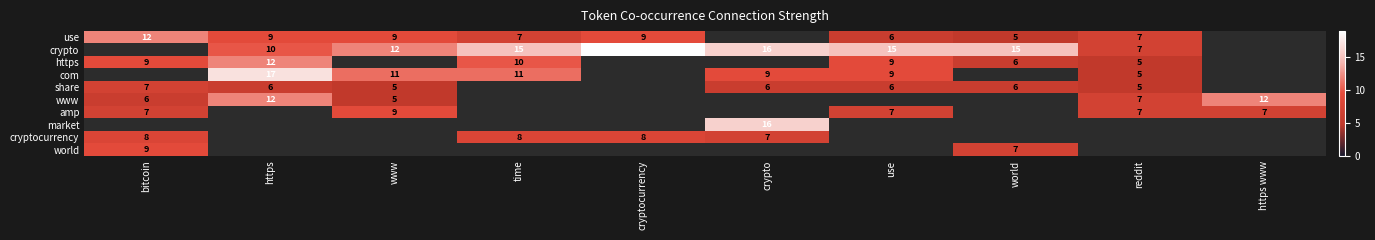

True or false: crypto has a value of 18 at www.

False